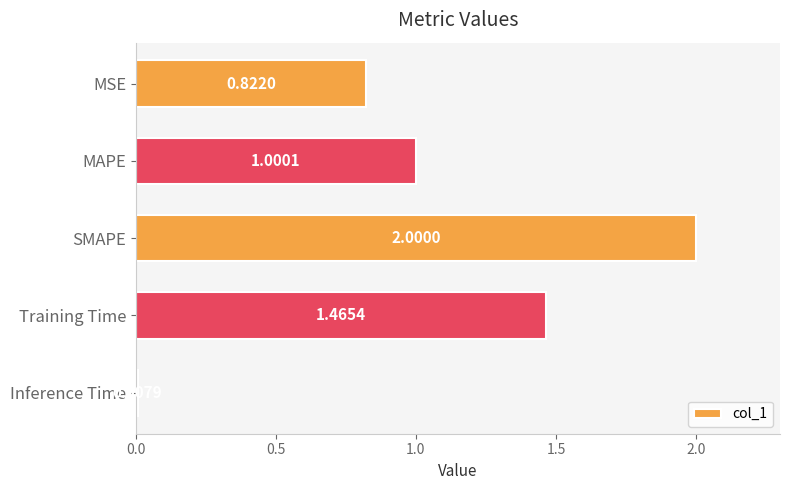

What is the change in value from Training Time to Inference Time?

-1.5